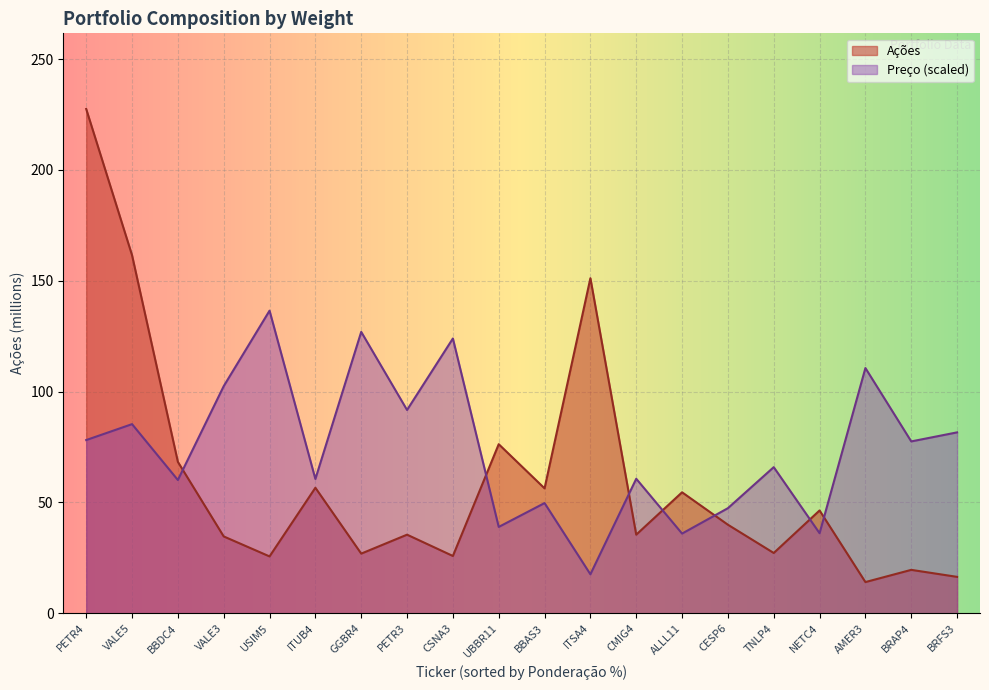

How many interior local peaks does the Preço series have?

8